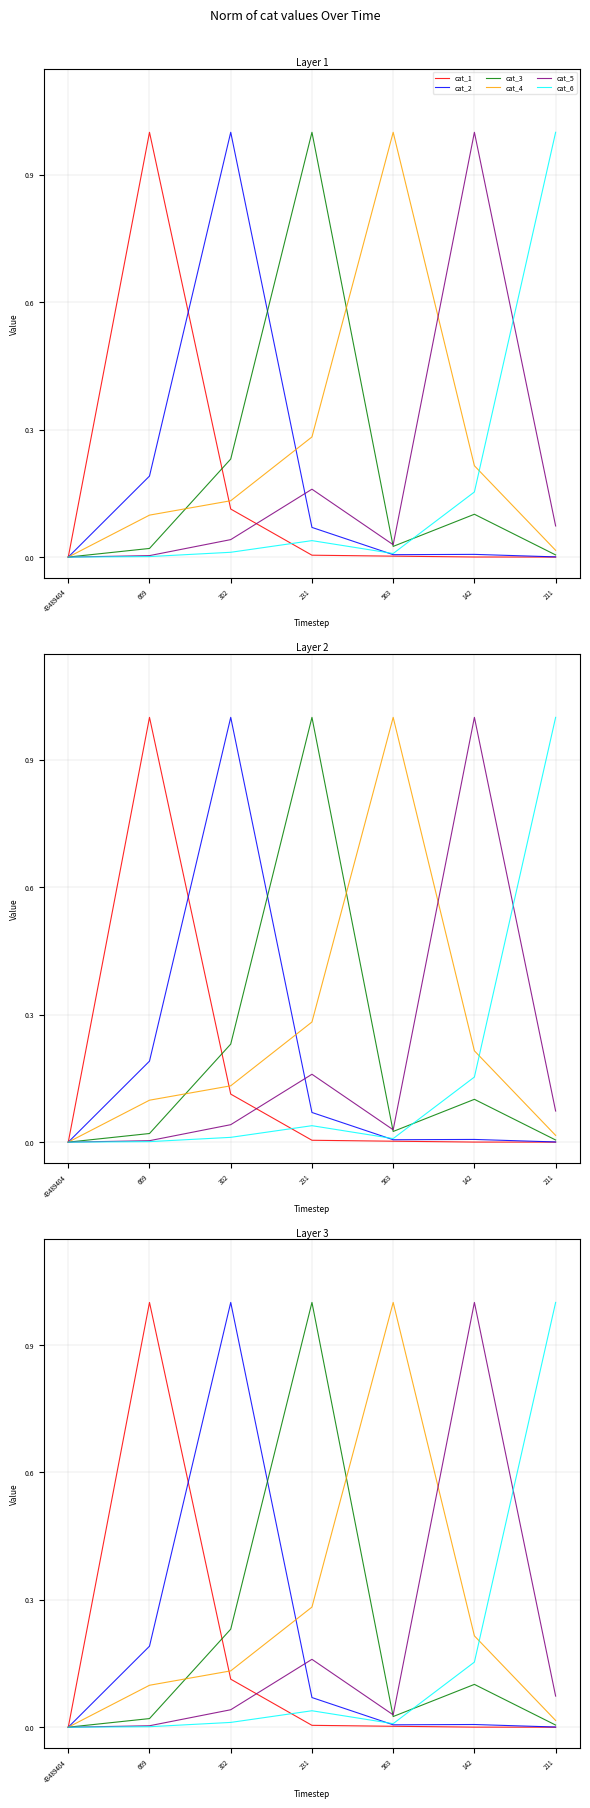

What is the sum of the cat_5 values at 142 and 563?

1.0